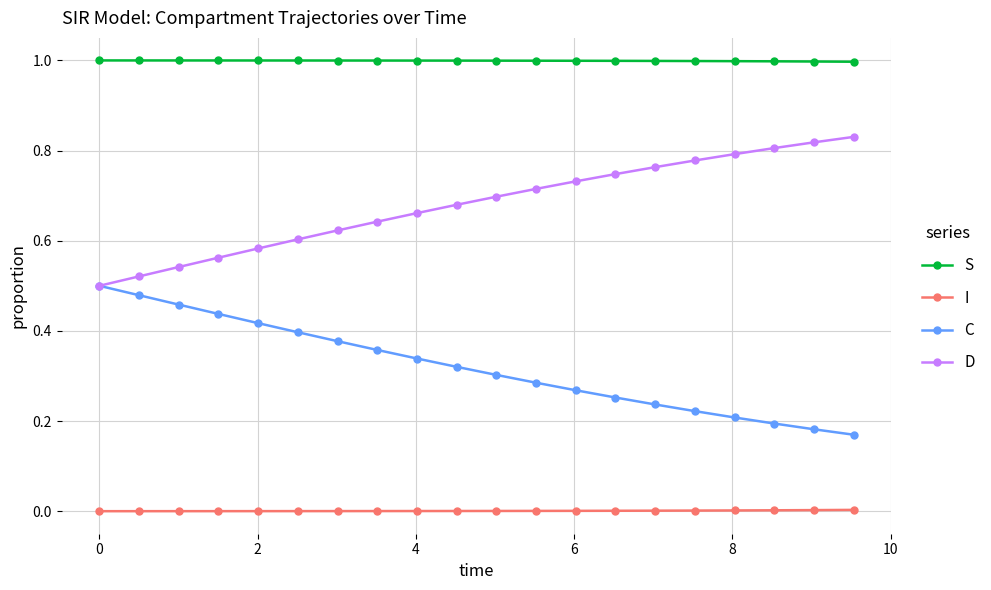

Which series has the largest total across all categories?

S